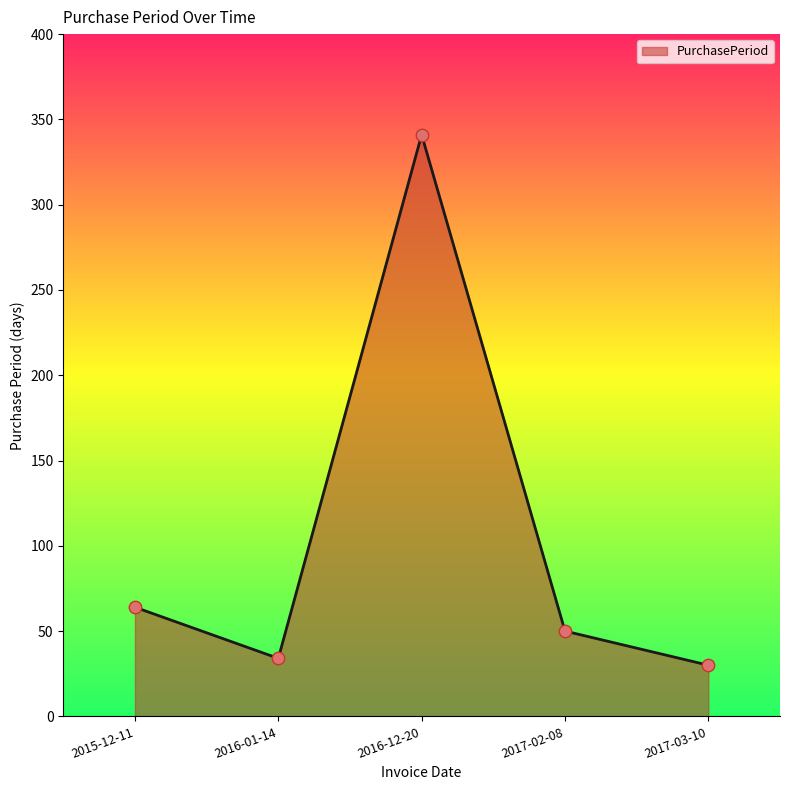

Which has a higher value, 2017-02-08 or 2016-12-20?

2016-12-20